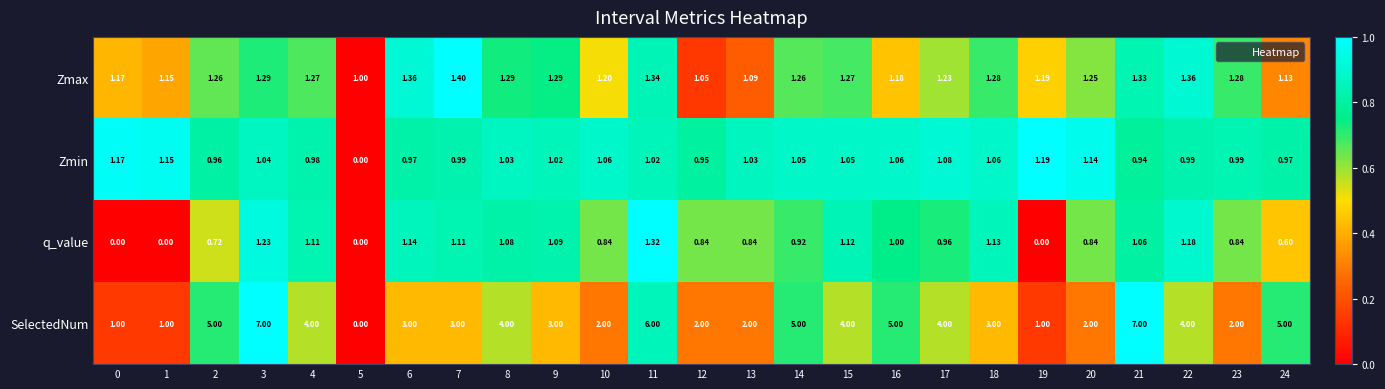

At how many categories does at least one series exceed 0?

25